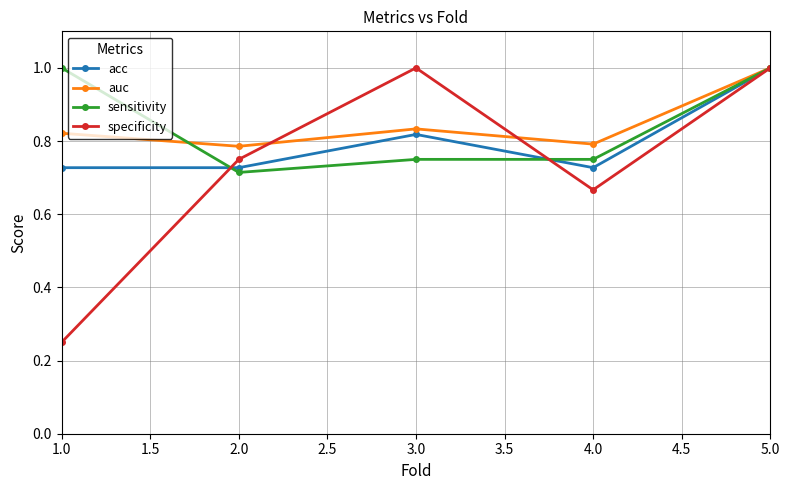

Rank the series at 3.0 from lowest to highest value.

sensitivity, acc, auc, specificity